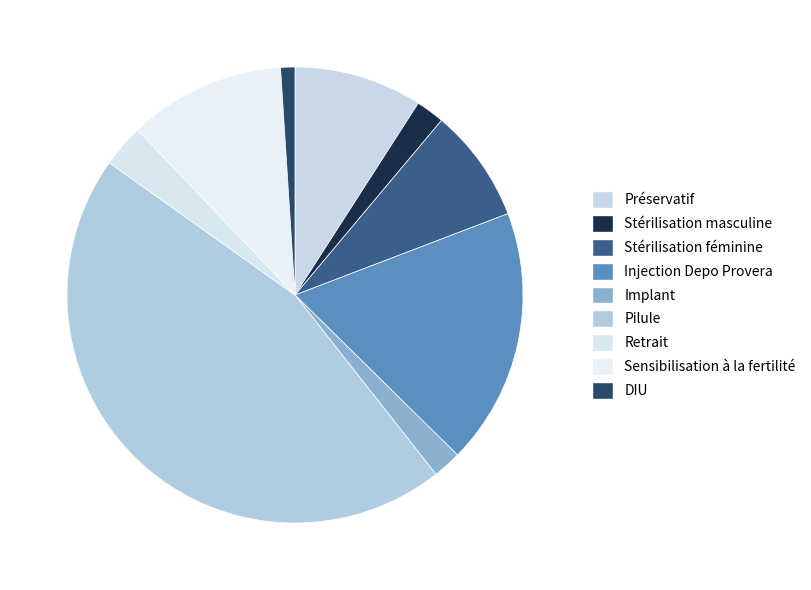

To the nearest percent, what is the difference between the largest and smallest slice percentages?

44%